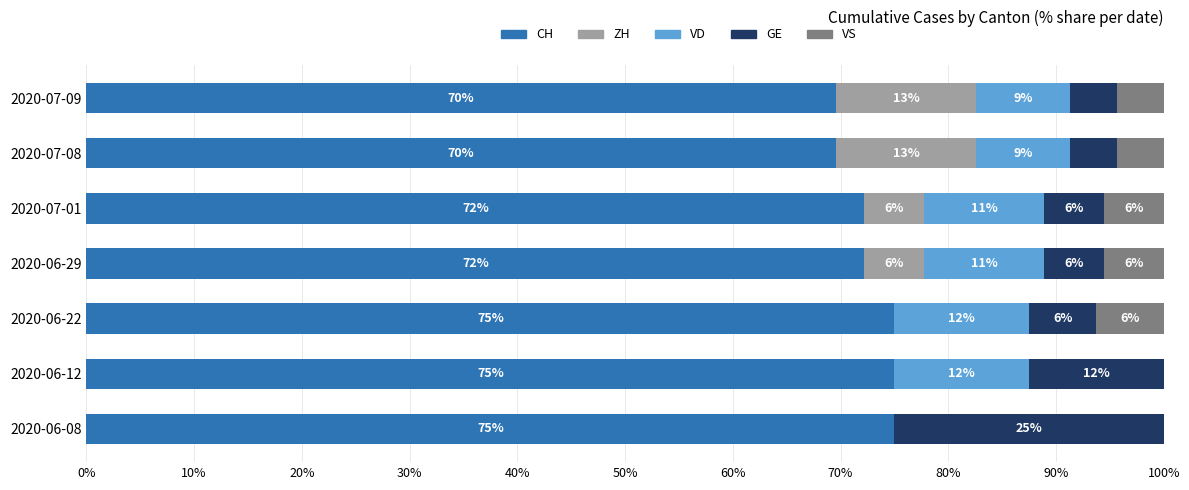

What are all the series names shown in the legend?

CH, ZH, VD, GE, VS